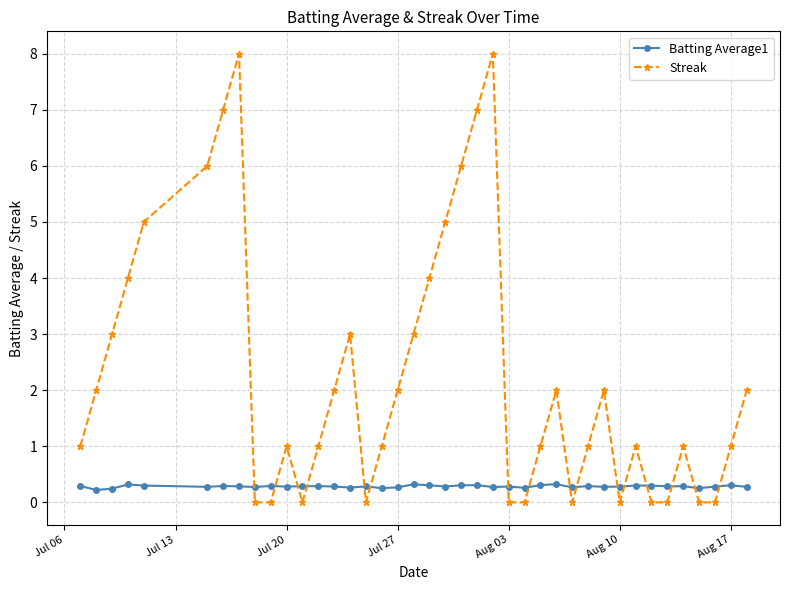

Rank the series by their average value, from highest to lowest.

Streak, Batting Average1